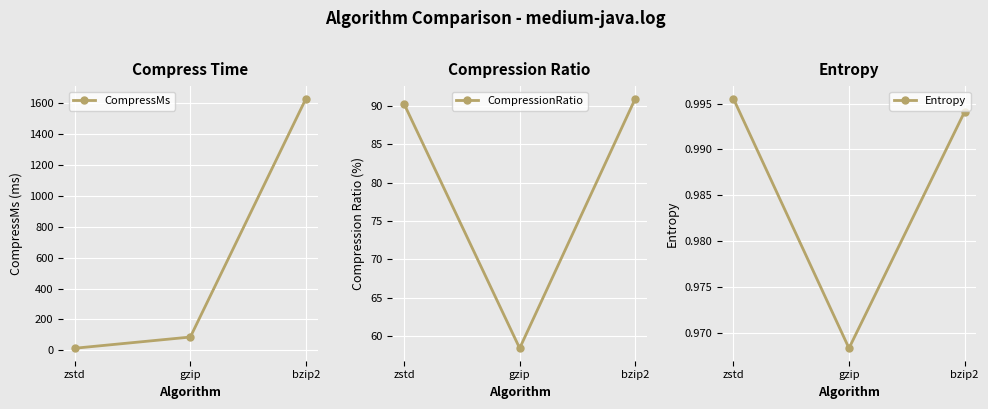

What is the smallest value displayed?

1.0